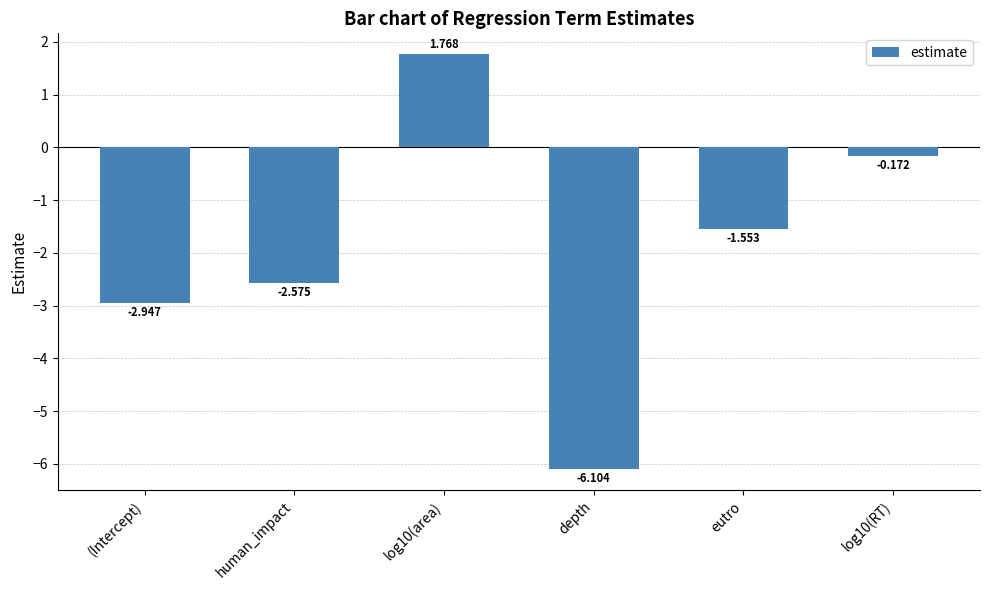

The chart shows a value of 0.6 at log10(area). True or false?

False